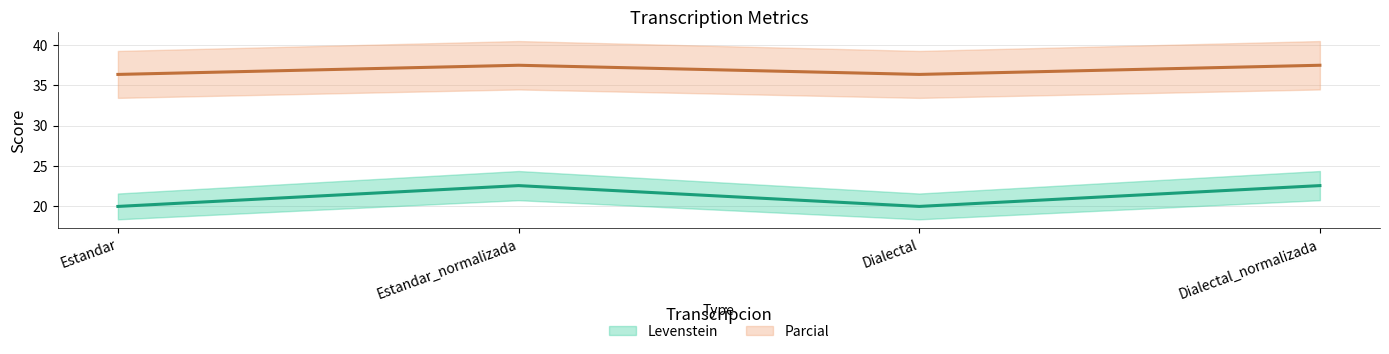

At which category does Parcial (line) reach its first local valley?

Dialectal